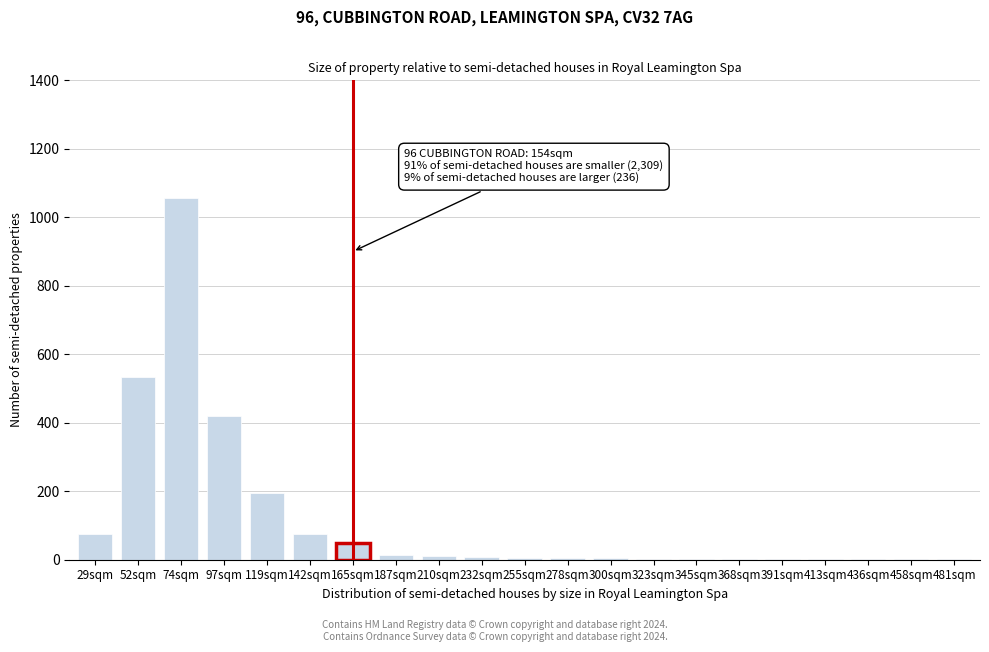

What is the greatest value displayed?

1055